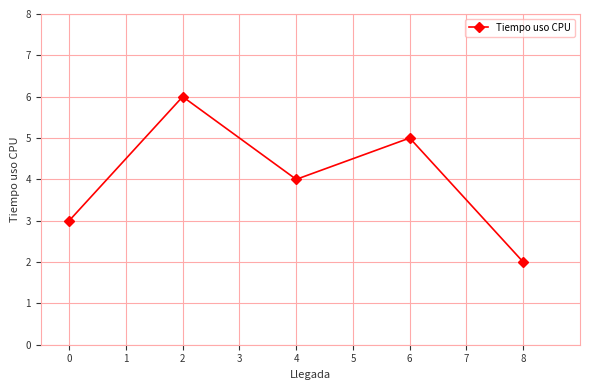

Where does the data first go above 4?

2